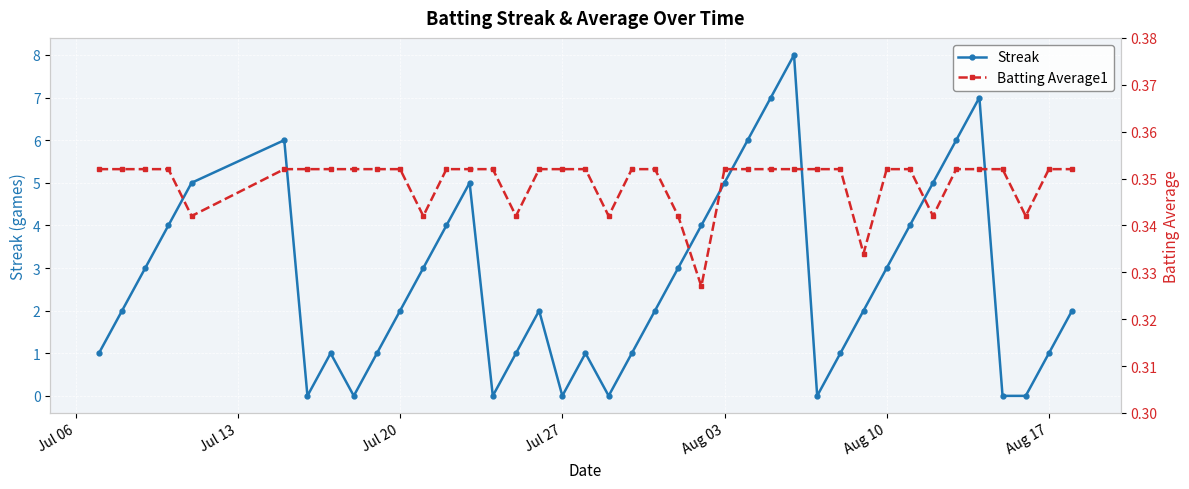

How many categories are shown in the chart?

40